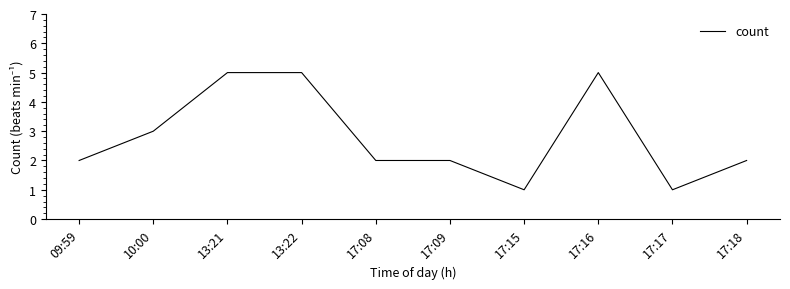

Approximately how many times larger is the value at 17:08 compared to 09:59?

1.0